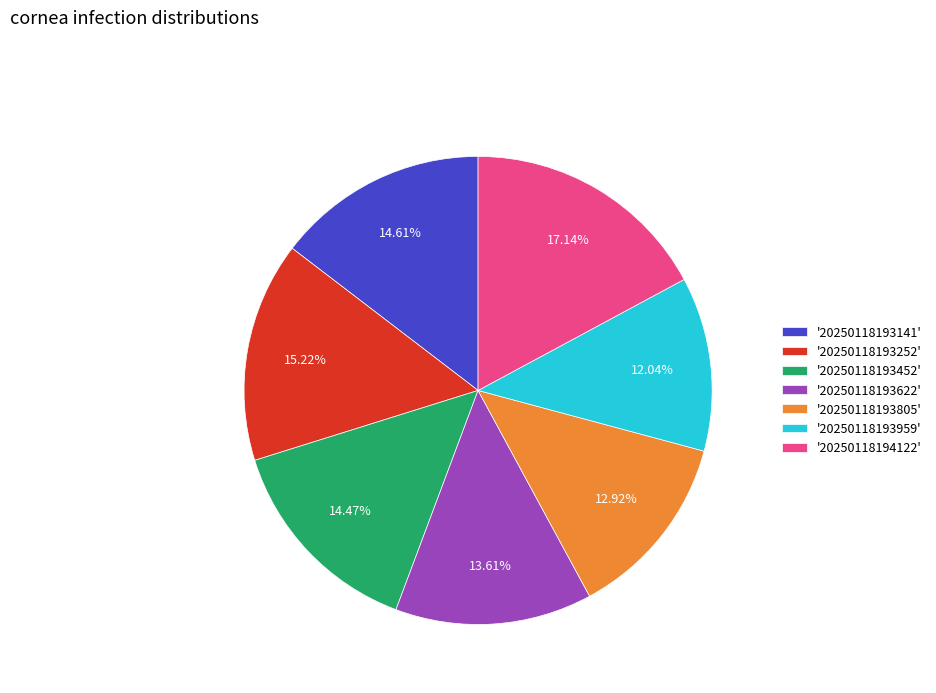

Which has a higher value, '20250118193452' or '20250118193959'?

'20250118193452'